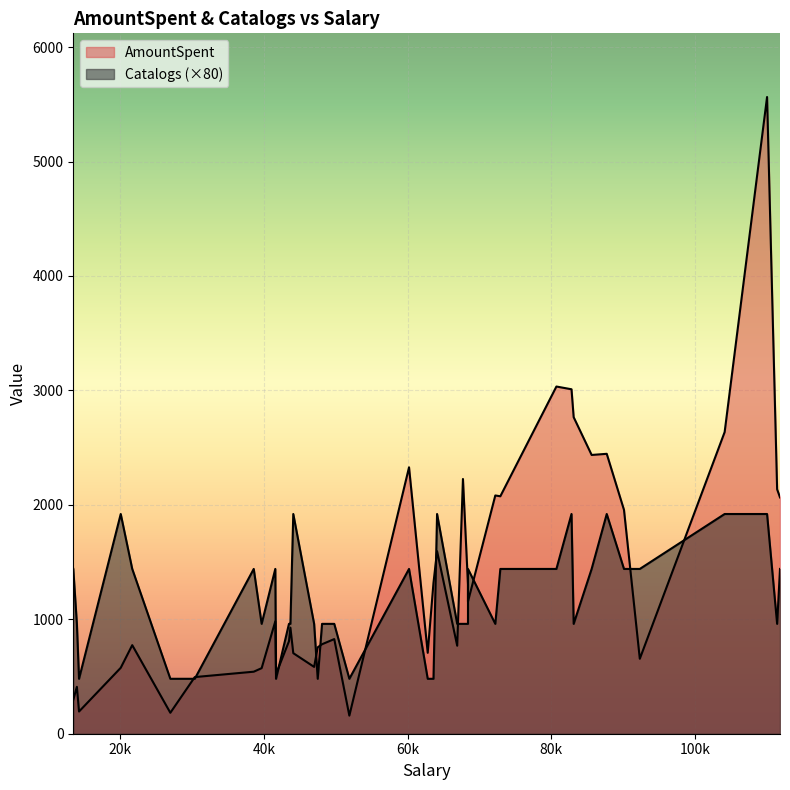

What is the value of the AmountSpent point at the 29th from the left?

769